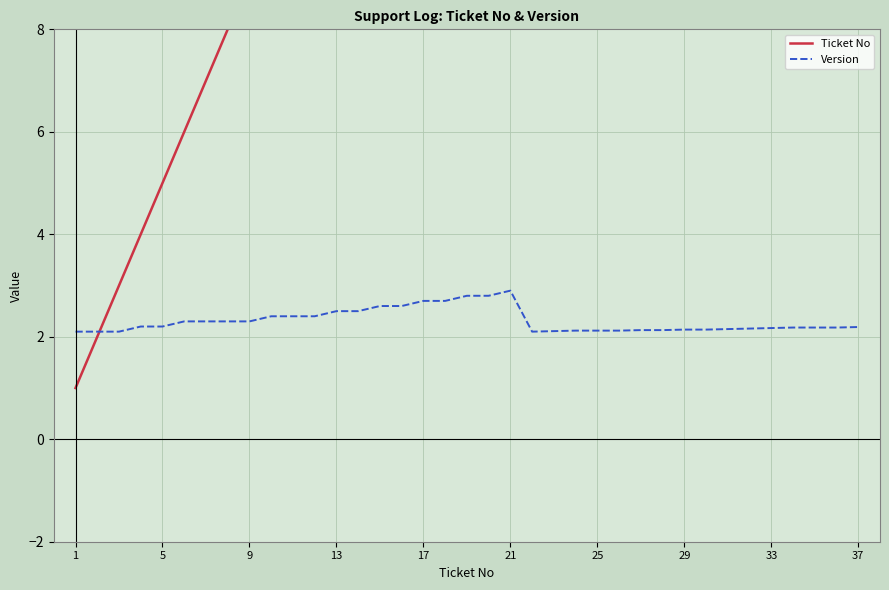

Is the value of Version at 19 greater than the value of Ticket No at 22?

No